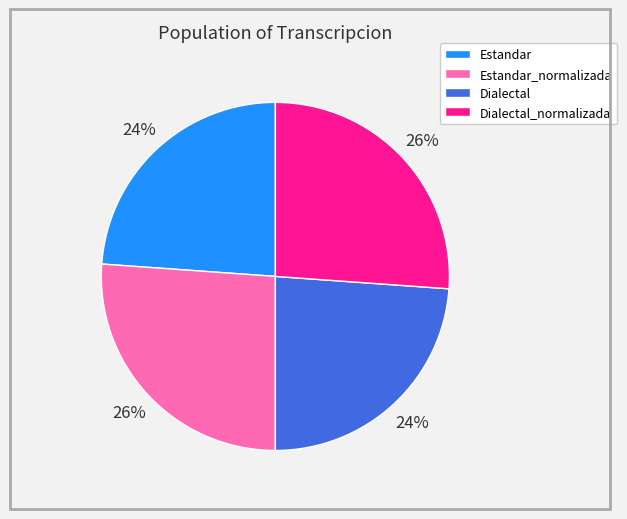

How many slices are in this pie chart?

4